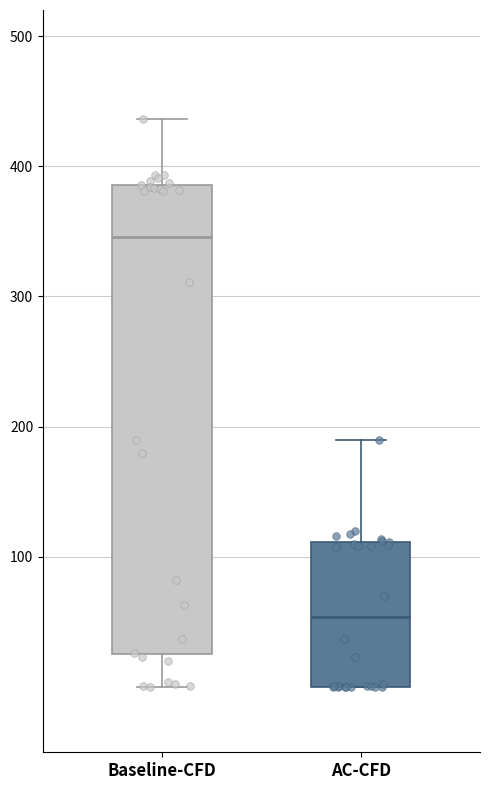

Where does the upper whisker of the box for Baseline-CFD end on the y-axis? The values are not printed on the chart, so give them approximately, as read against the axis.

440